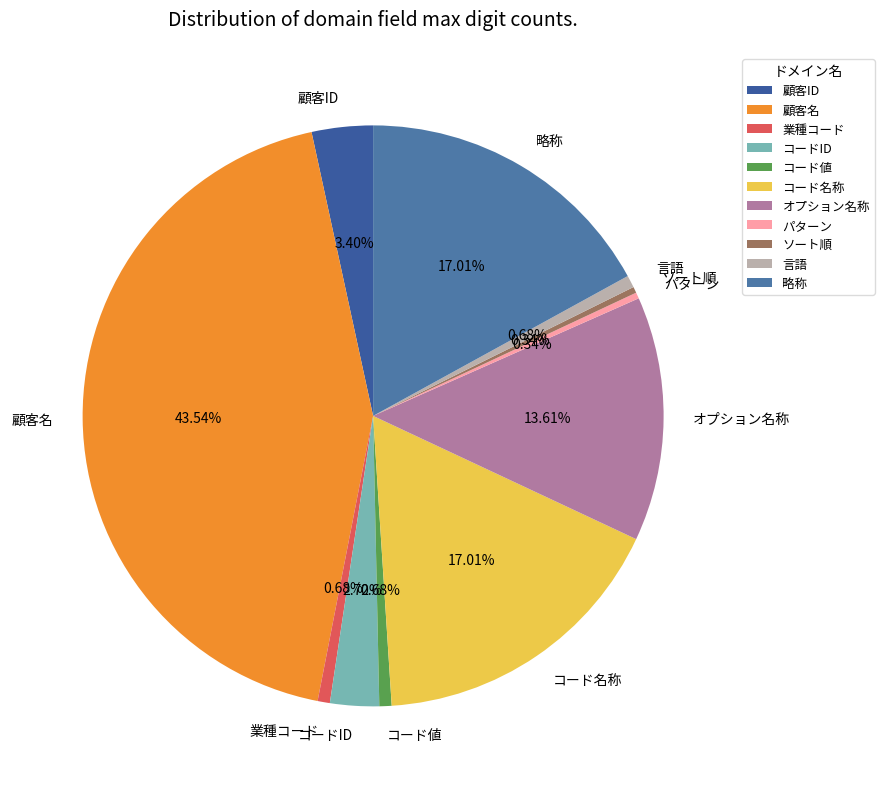

Between 顧客ID and 顧客名, which is larger?

顧客名